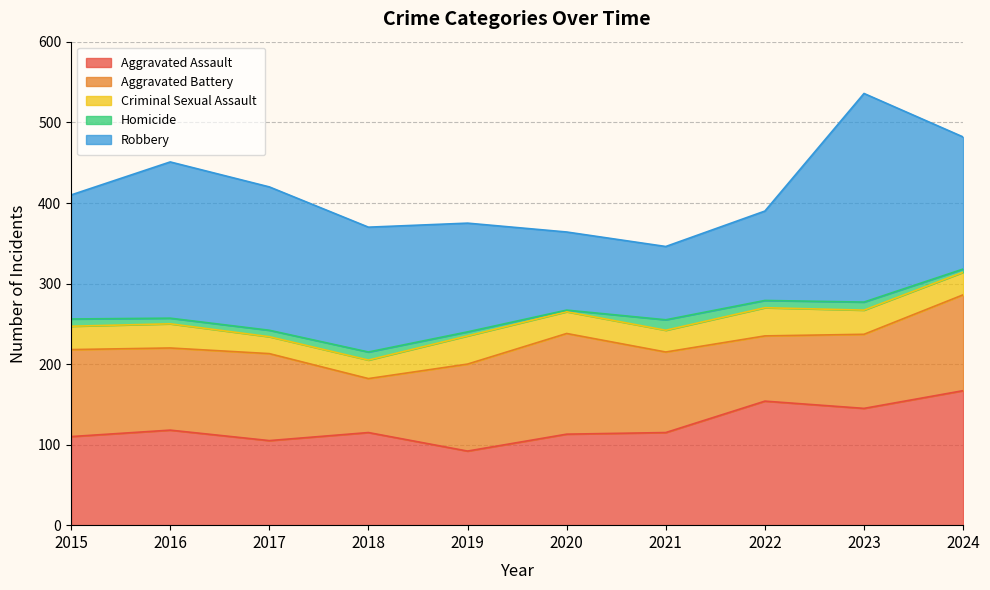

At 2016, list the series in order from smallest to largest.

Homicide, Criminal Sexual Assault, Aggravated Battery, Aggravated Assault, Robbery